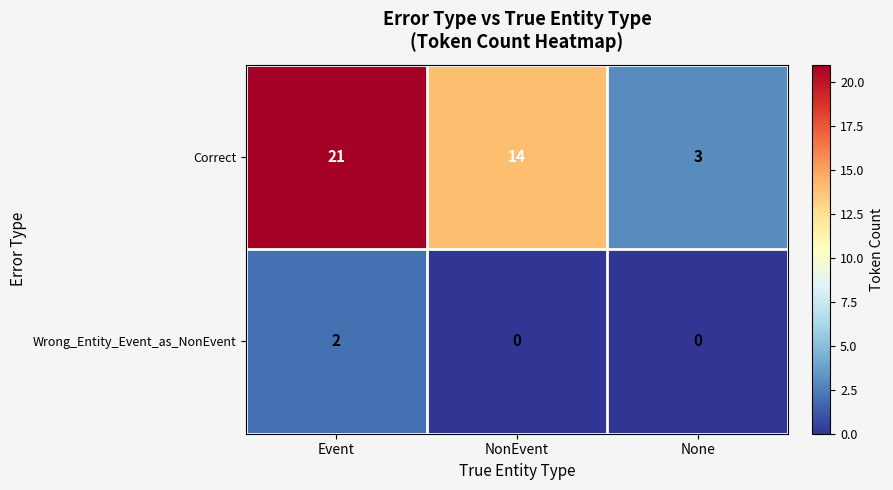

What is the difference between the maximum and second lowest values in the Correct series?

7